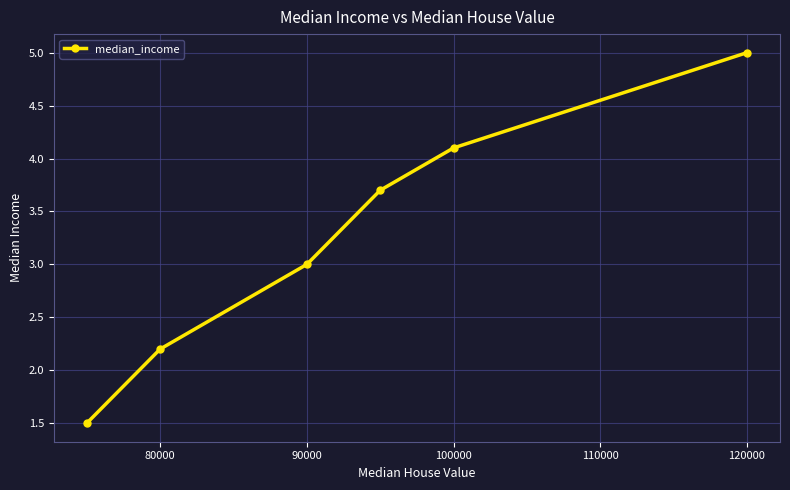

True or false: there are more than 0 points higher than both neighbors.

False